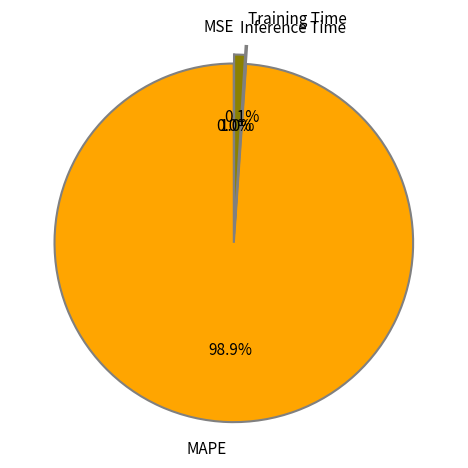

Which slice represents more than half of the pie?

MAPE